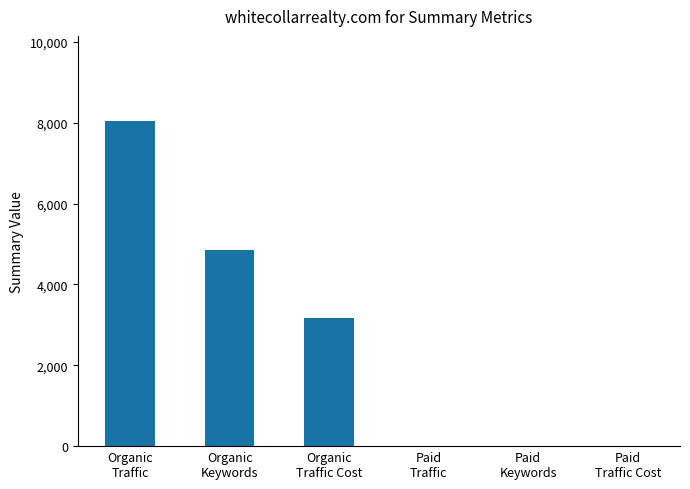

Reading left to right, what are all the values shown in this chart?

8039	4853	3167	0	0	0